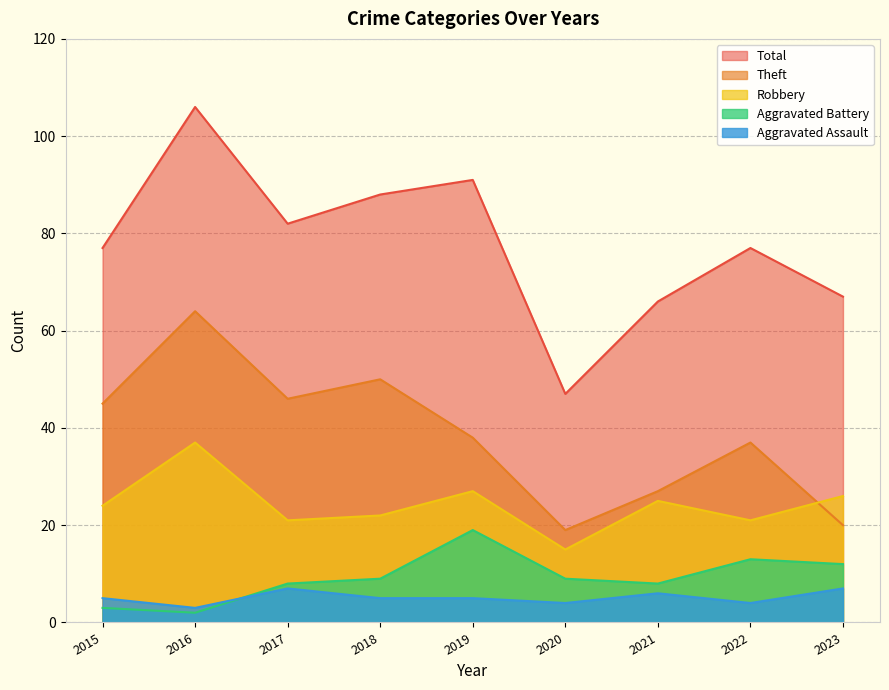

Which series has the largest range (max minus min)?

Total